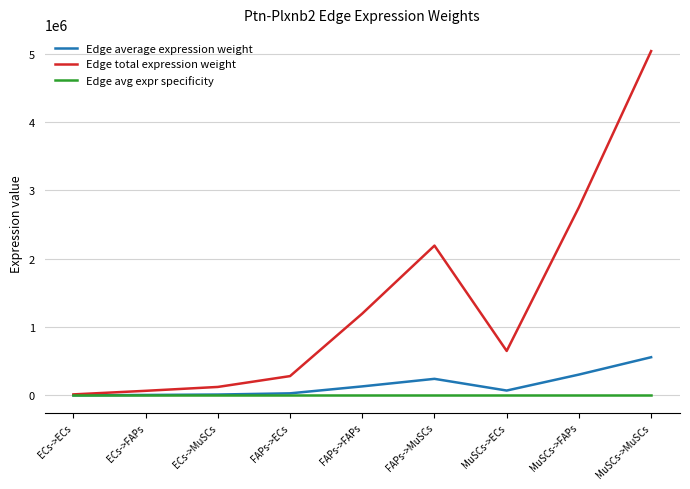

What is the difference between the highest and lowest values at MuSCs->MuSCs?

5037193.9